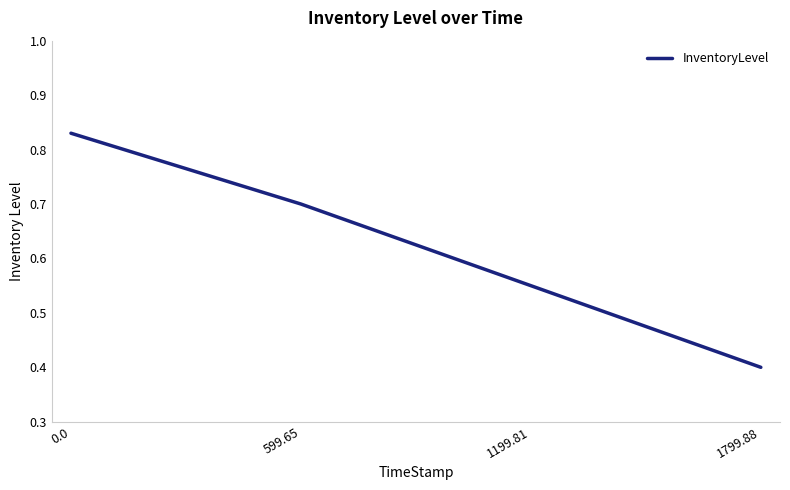

True or false: there are more than 1 points higher than both neighbors.

False